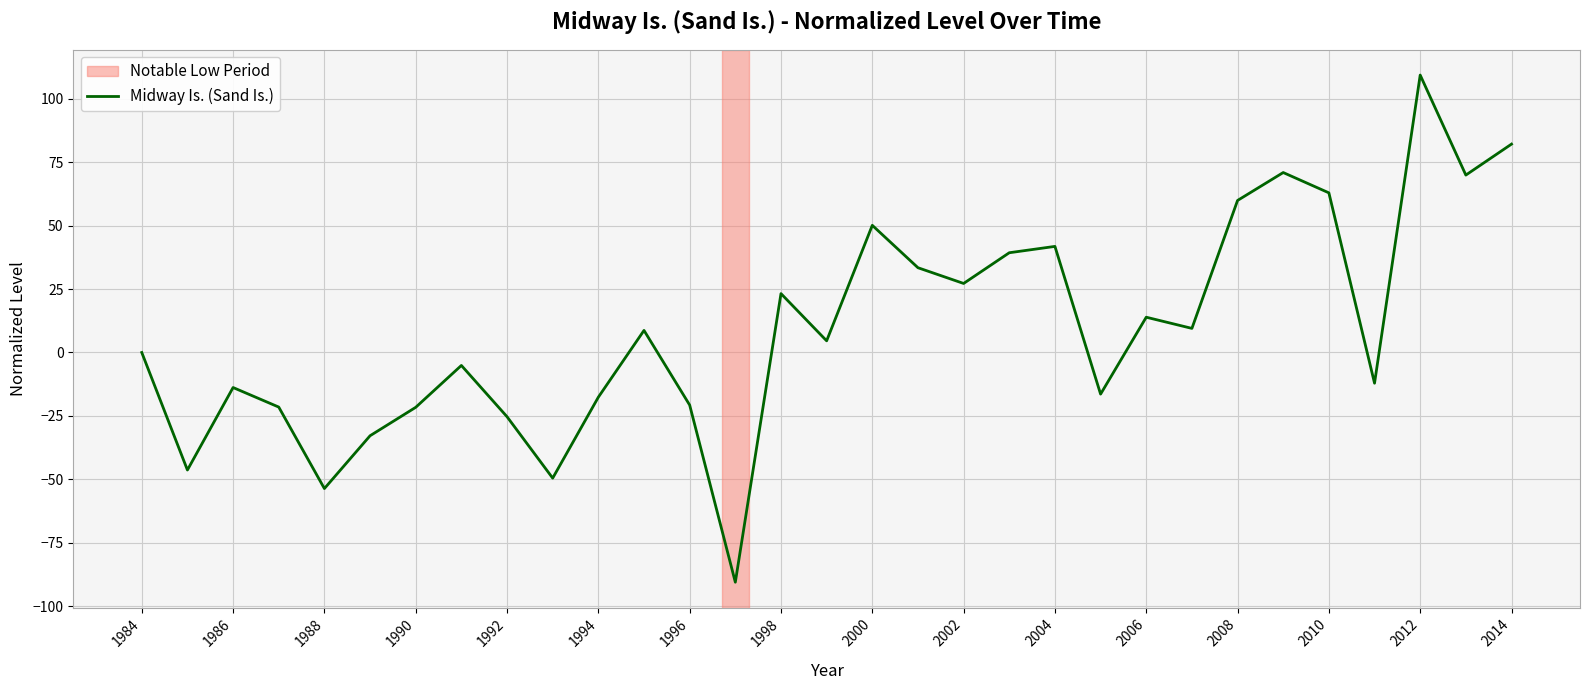

What is the greatest value displayed?

109.3